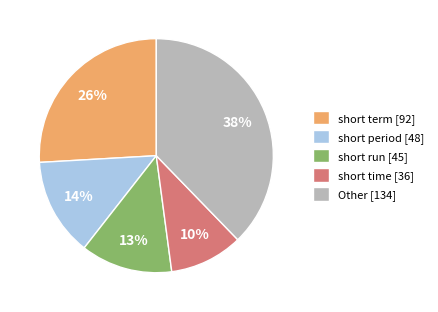

Is there a majority slice in this chart?

No